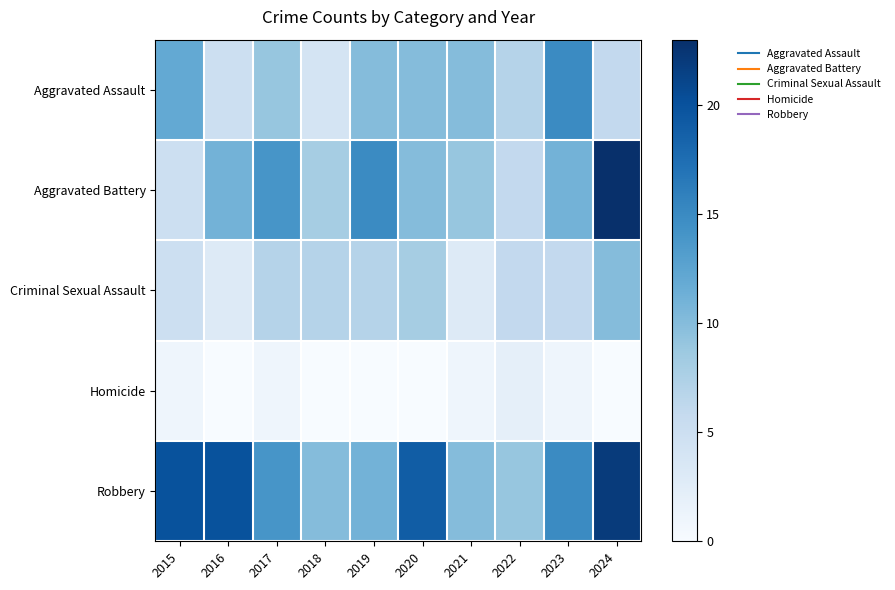

List the series in order of their overall mean, highest first.

Robbery, Aggravated Battery, Aggravated Assault, Criminal Sexual Assault, Homicide